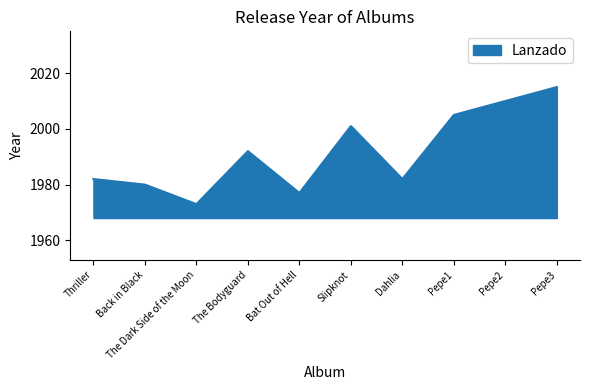

What is the change in value from Thriller to Pepe2?

+28